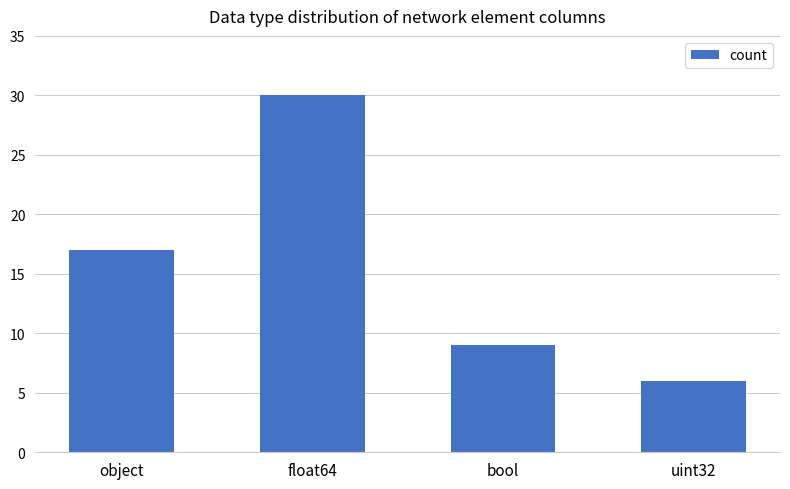

Reading left to right, extract all data points from this chart.

object=17	float64=30	bool=9	uint32=6